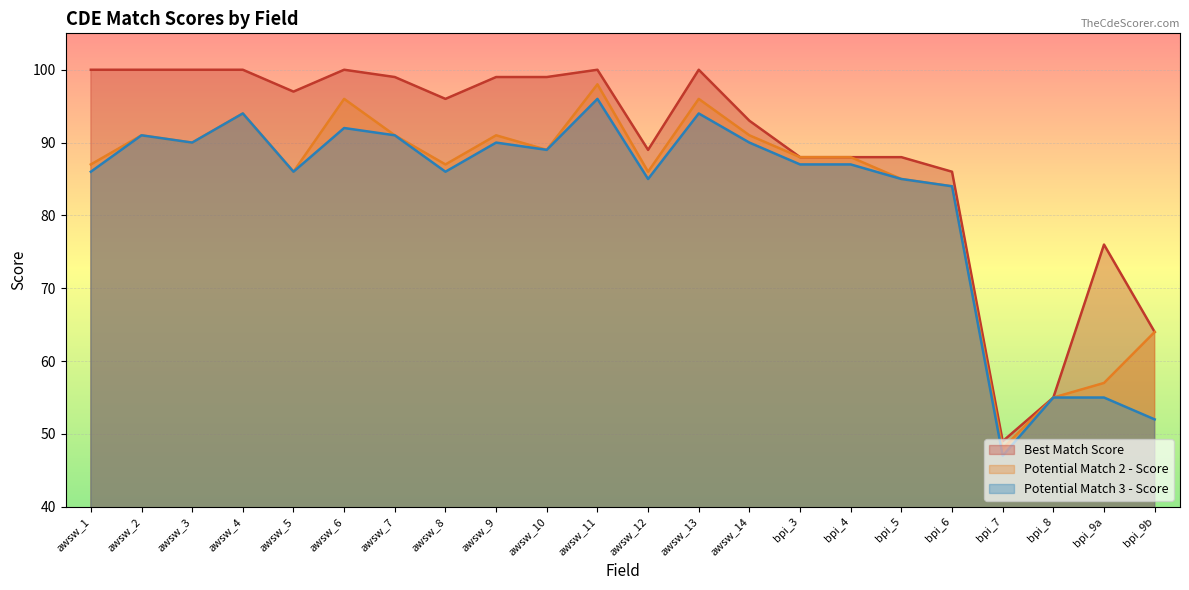

Rank the series by their maximum value, from highest to lowest.

Best Match Score, Potential Match 2 - Score, Potential Match 3 - Score